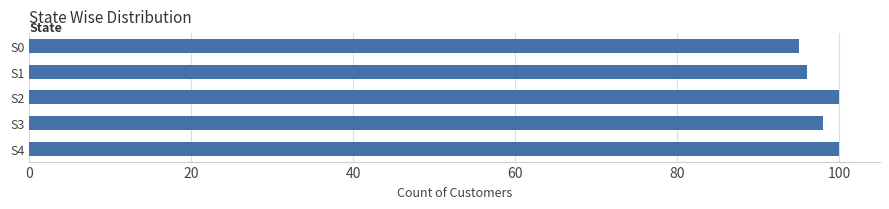

What is the greatest value displayed?

100